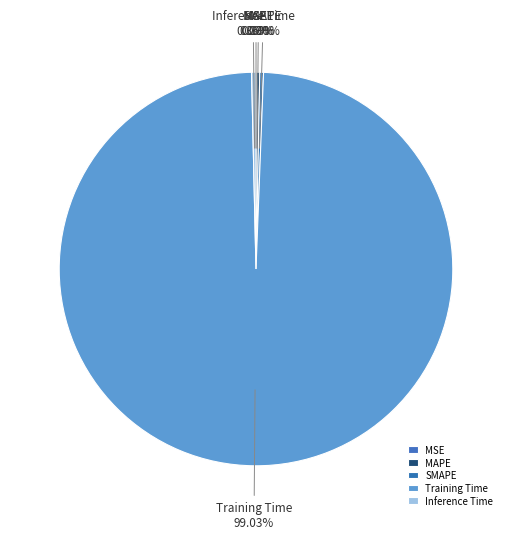

Is there a majority slice in this chart?

Yes